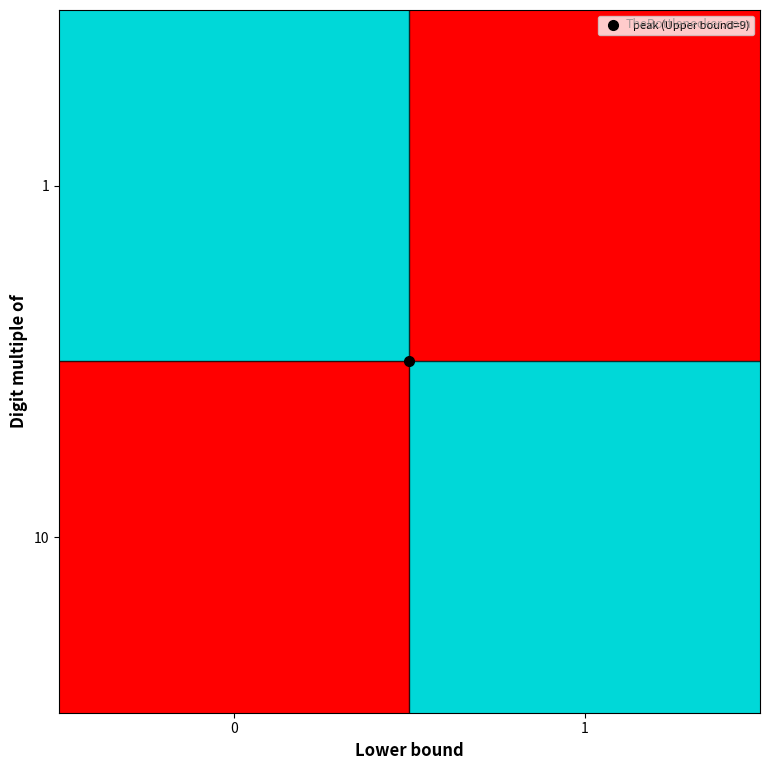

What is the difference between the highest and lowest values at 0?

9